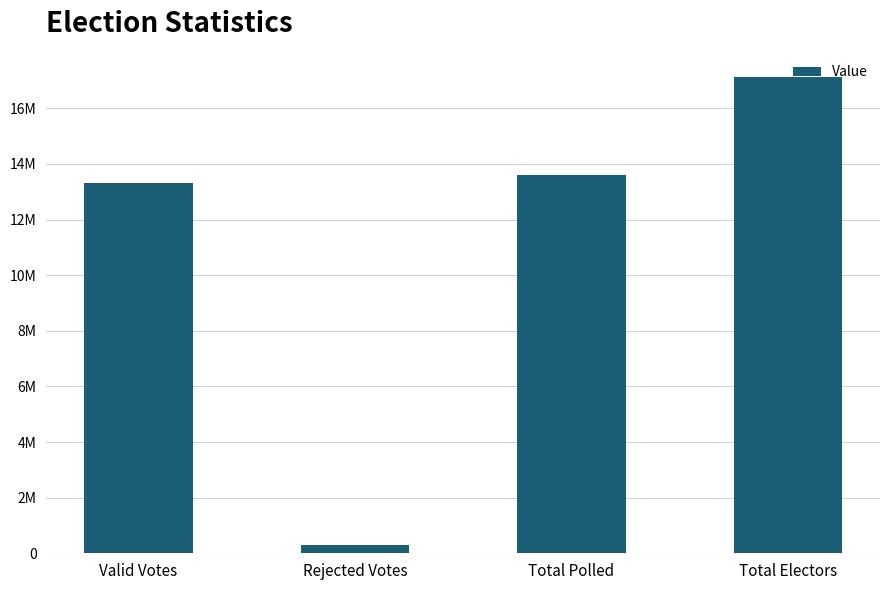

Which category has the lowest value across all series?

Rejected Votes